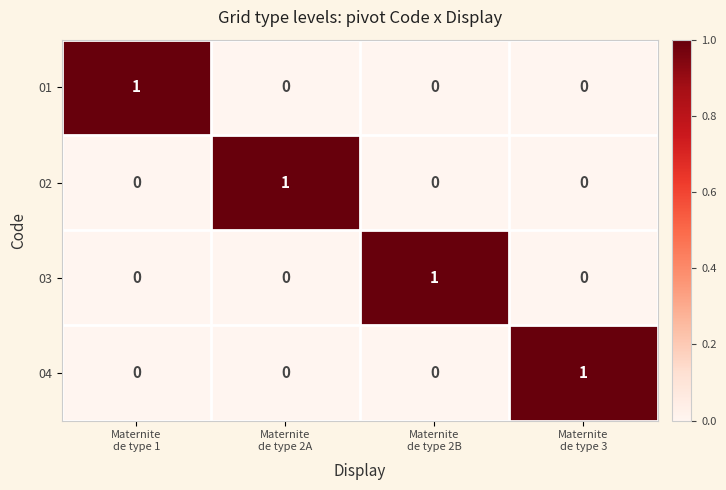

Reading left to right, what are all the values shown in this chart?

01: 1	0	0	0
02: 0	1	0	0
03: 0	0	1	0
04: 0	0	0	1